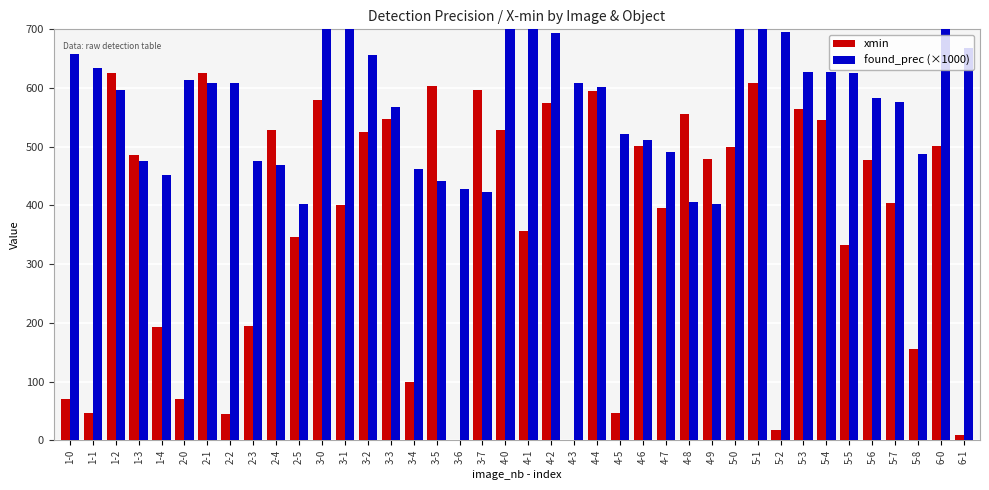

At which label is xmin closest to 312?

5-5